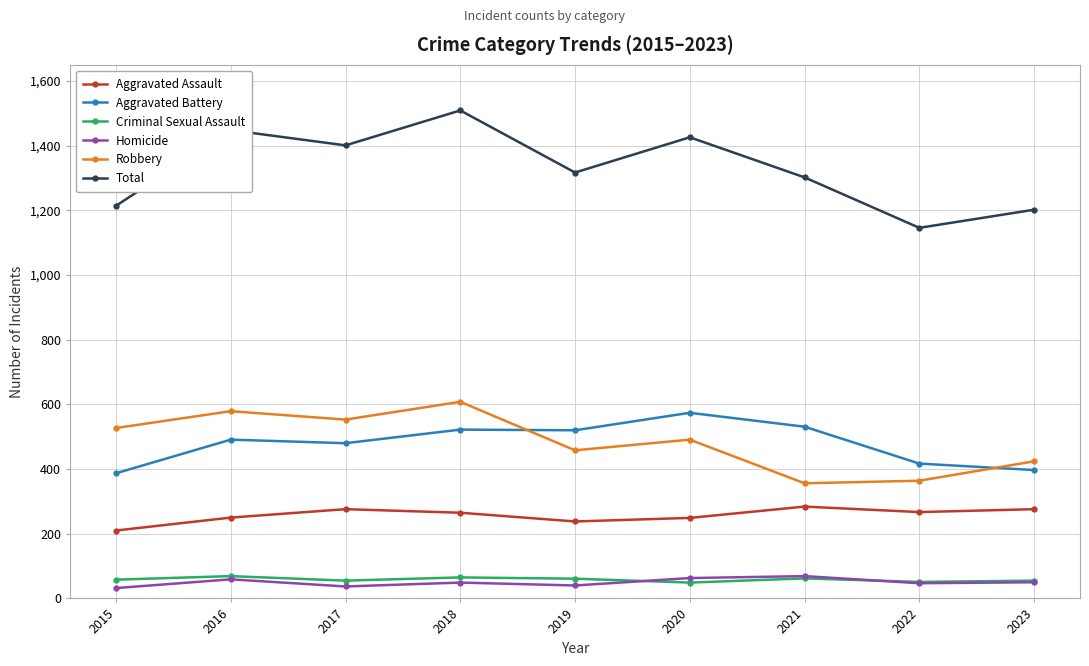

The value of Criminal Sexual Assault at 2023 is 55. True or false?

True